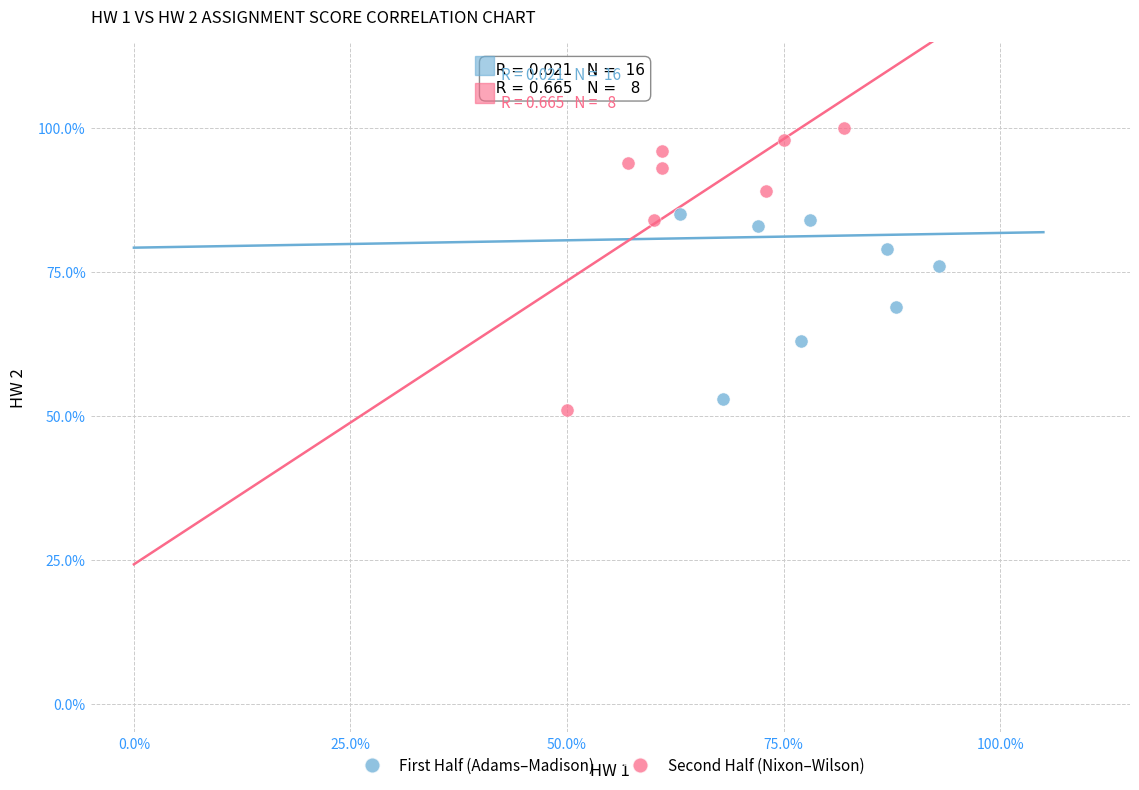

Which series contains the lowest Y value?

Second Half (Nixon–Wilson)